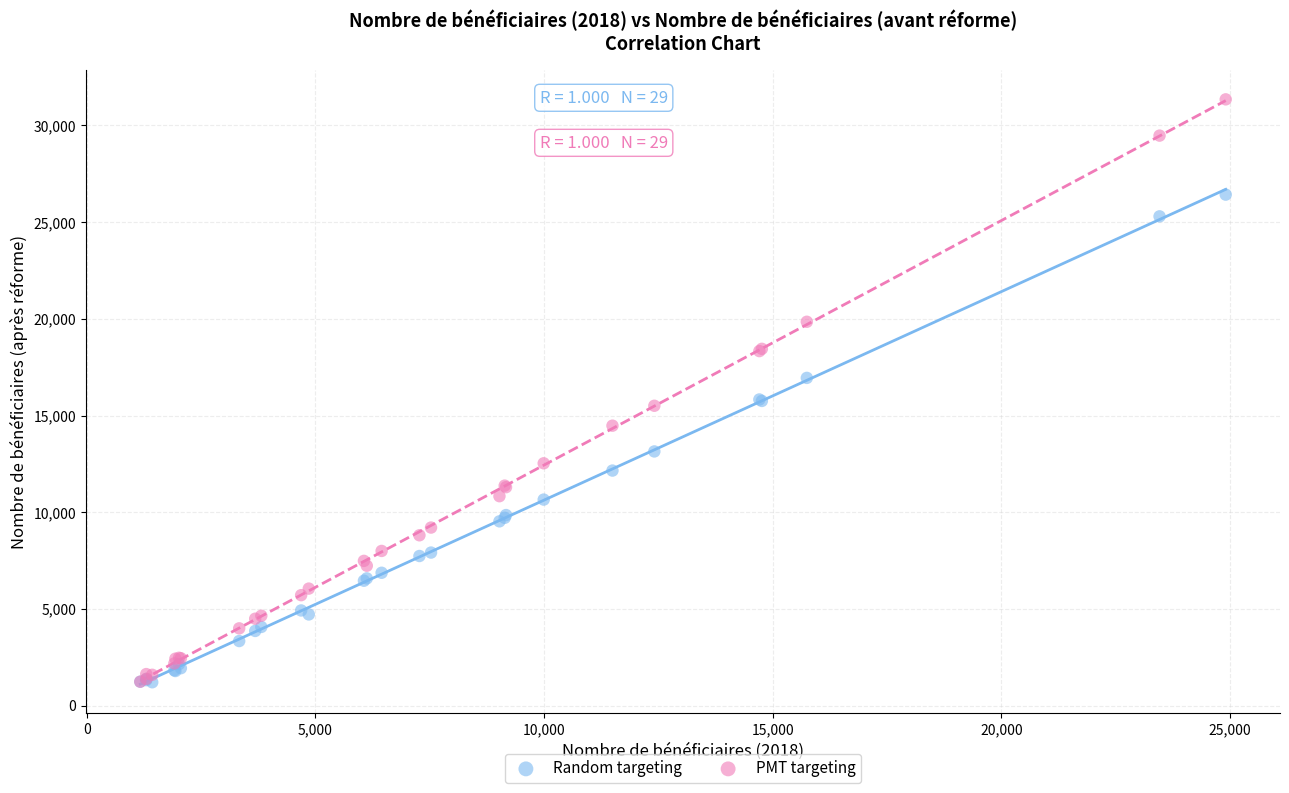

Which series reaches the maximum Y coordinate?

PMT targeting